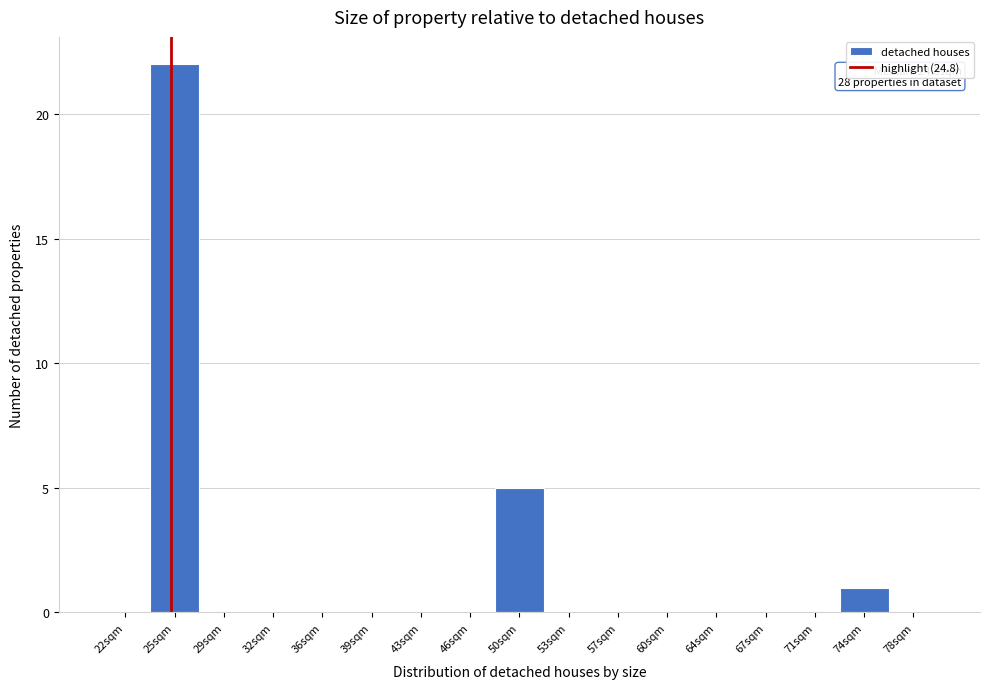

Over which range of the x-axis is the bar tallest?

23.5 to 27.0